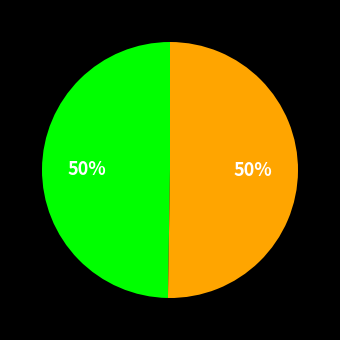

To the nearest percent, what is the average slice percentage?

50%